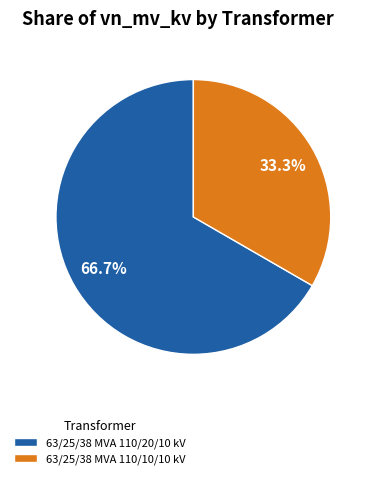

To the nearest percent, what is the difference between the largest and smallest slice percentages?

33%